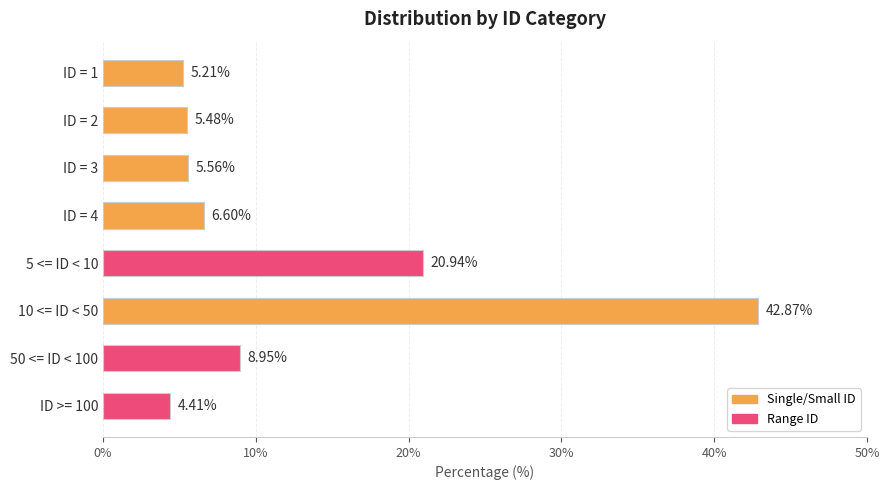

What is the maximum value shown in the chart?

42.9